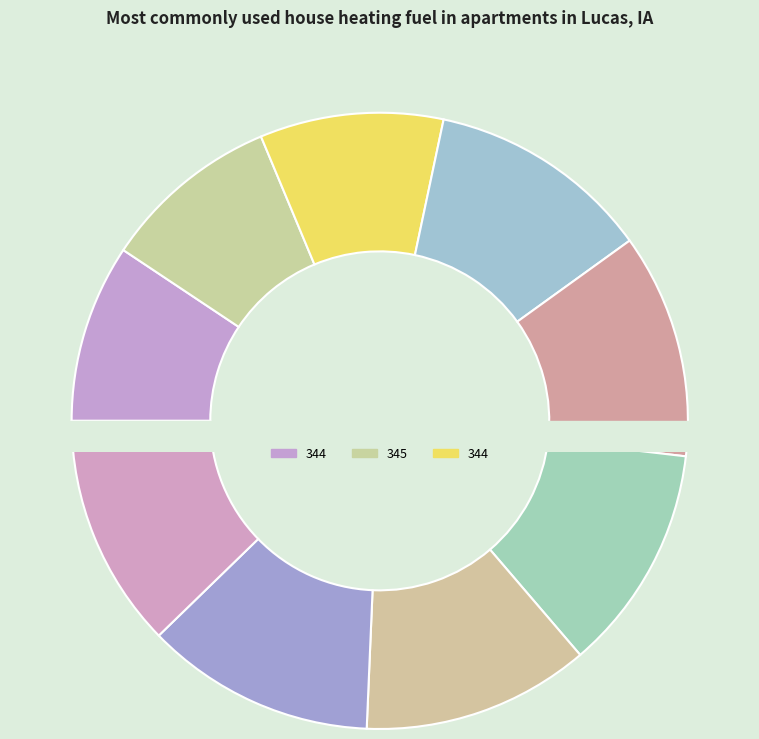

How many segments does this pie chart have?

9